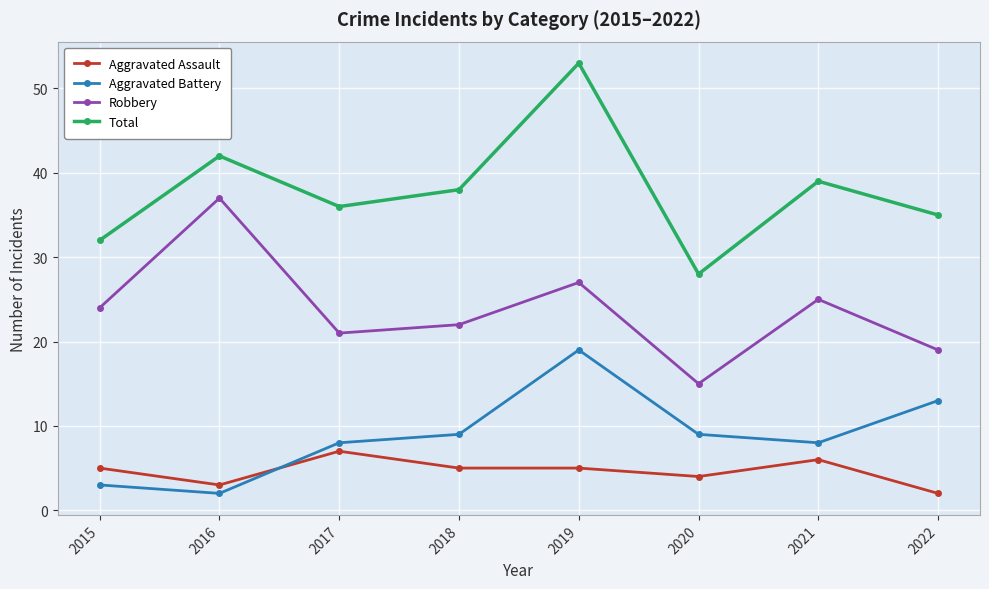

What is the average value of the Aggravated Battery series?

9